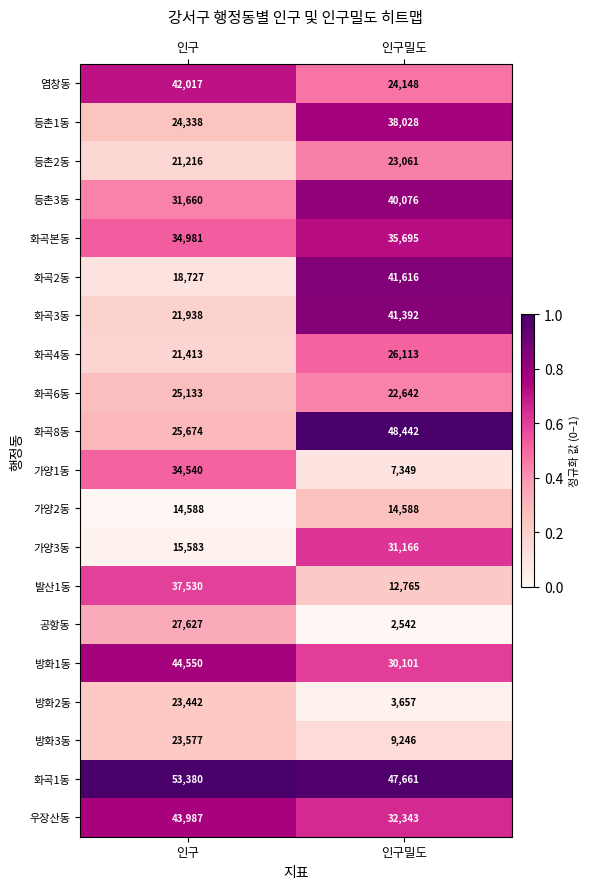

What is the sum of the 가양3동 values at 인구 and 인구밀도?

46749